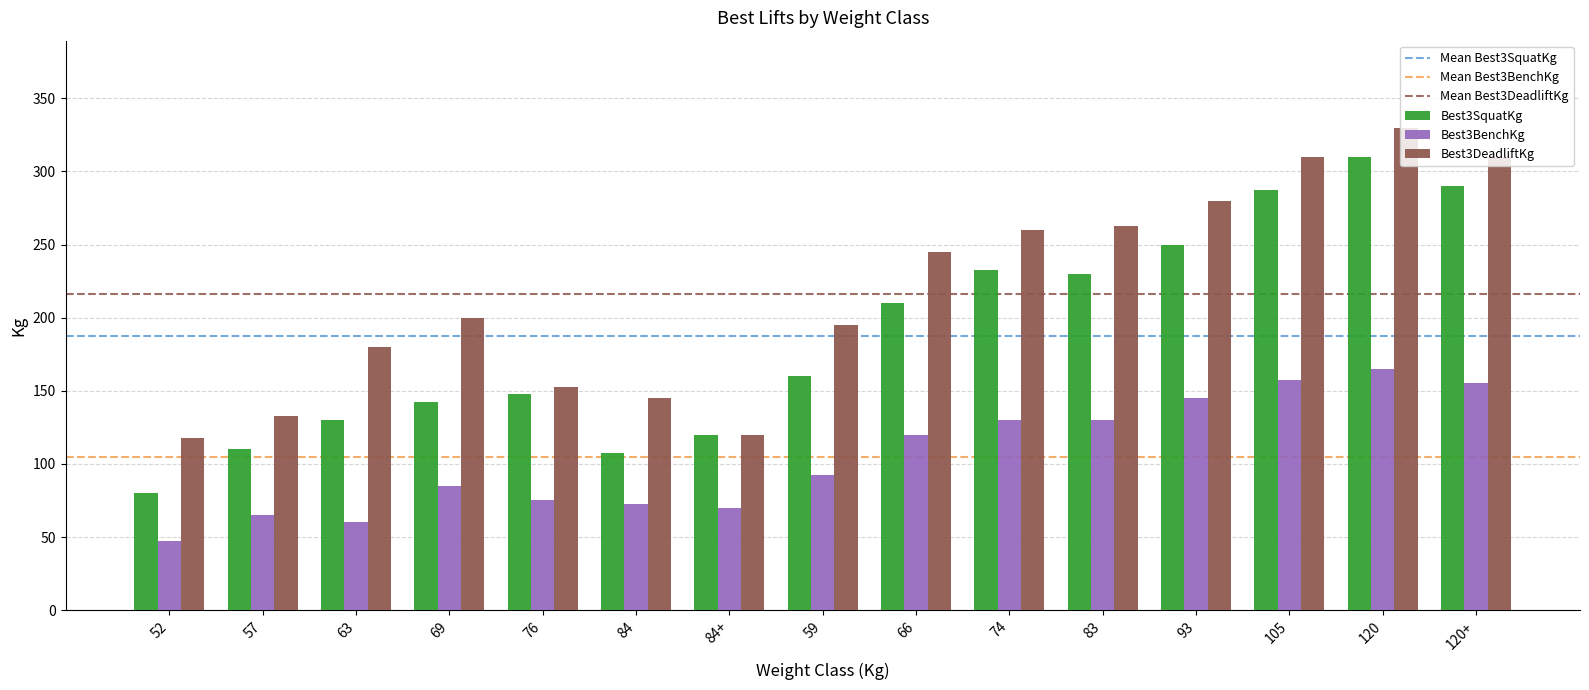

Does the chart contain any negative values?

No